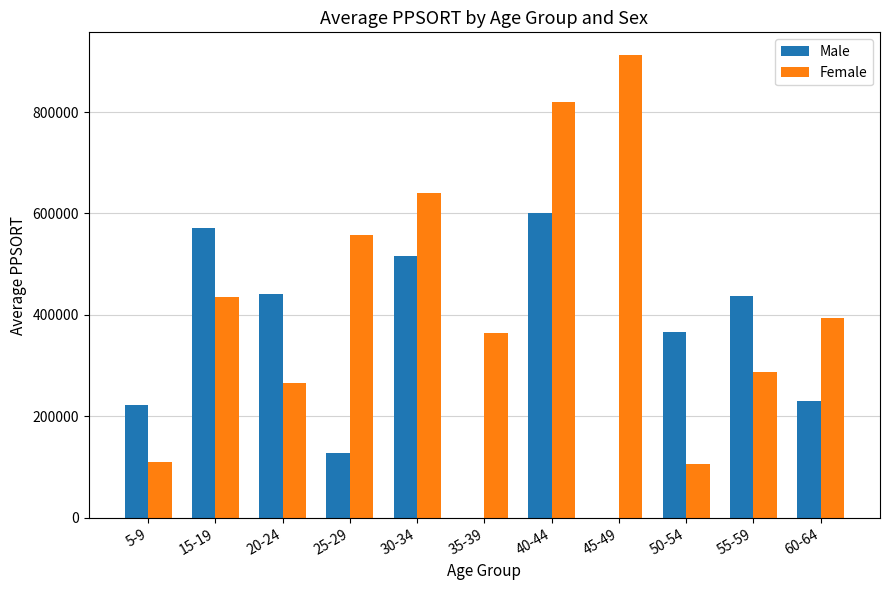

Which category has the highest value in the Male series?

40-44